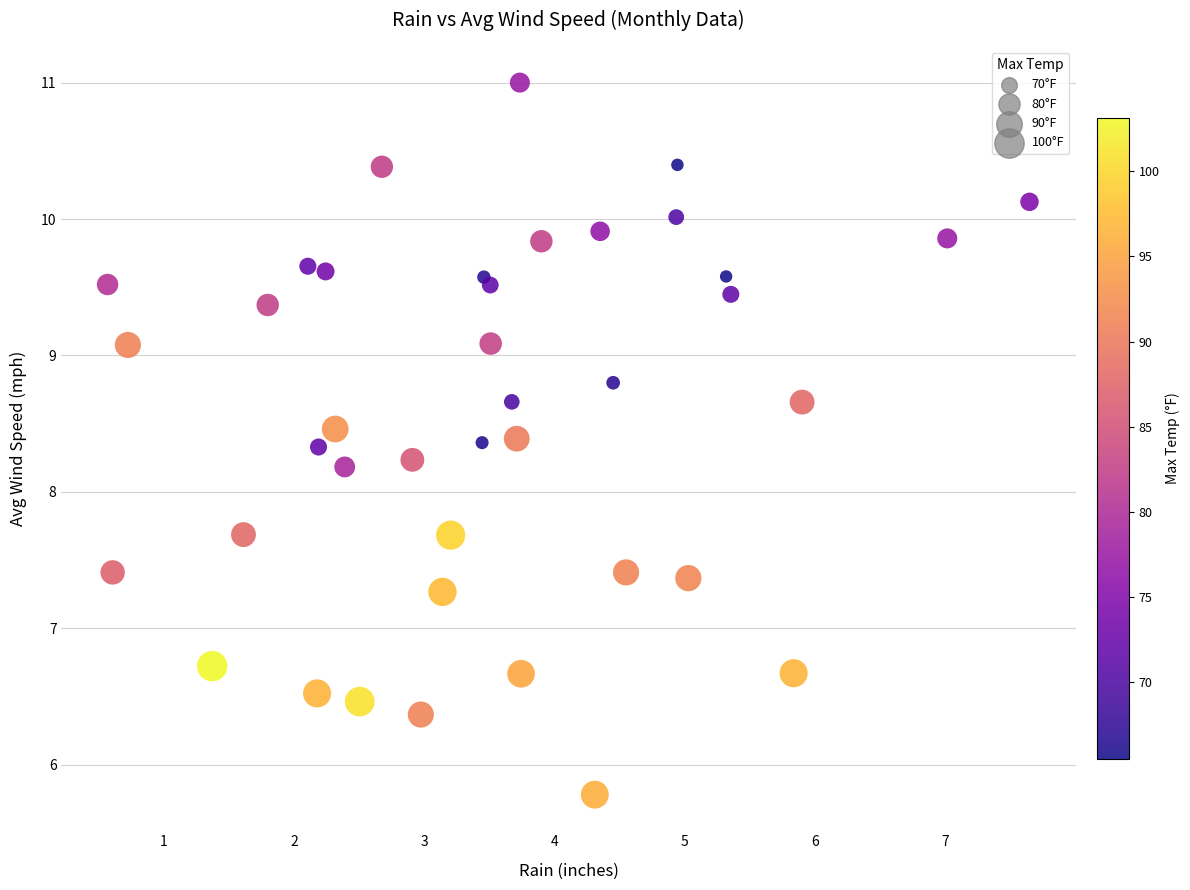

What is the range of Y values (max minus min)?

5.2